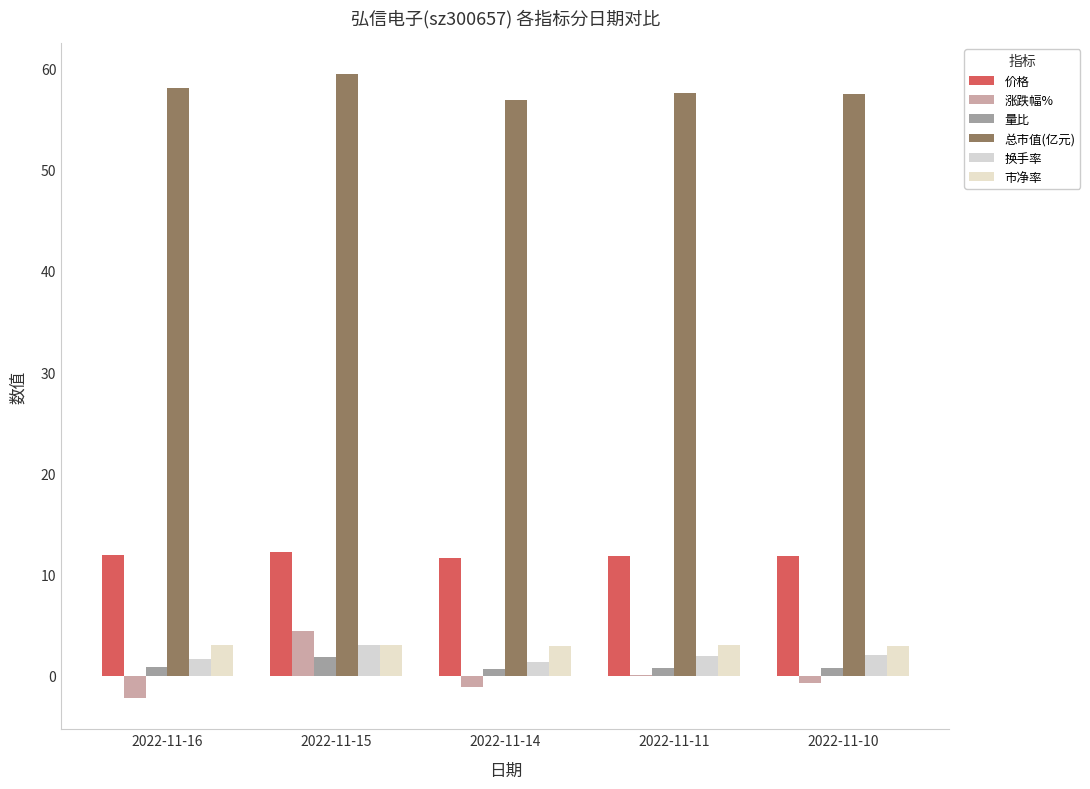

True or false: 市净率 has a value of 1.6 at 2022-11-15.

False